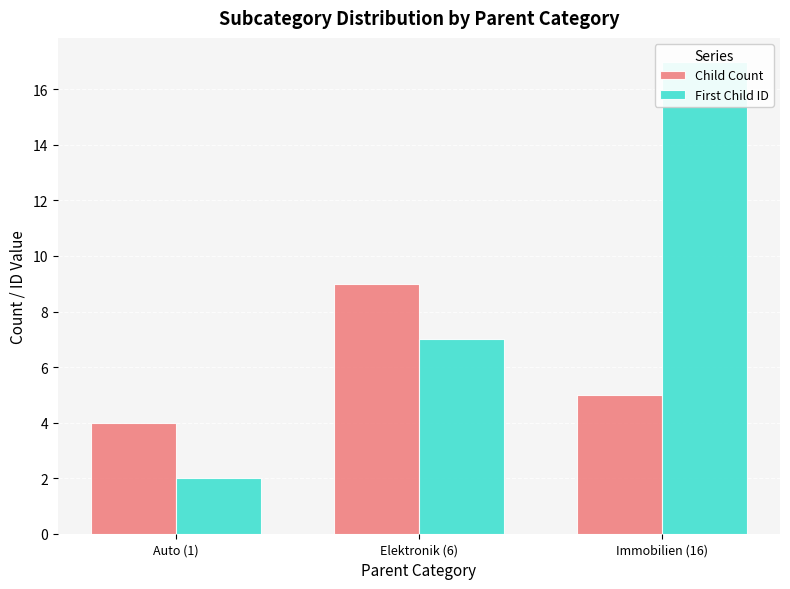

Between Auto (1) and Immobilien (16), which series saw the biggest shift?

First Child ID